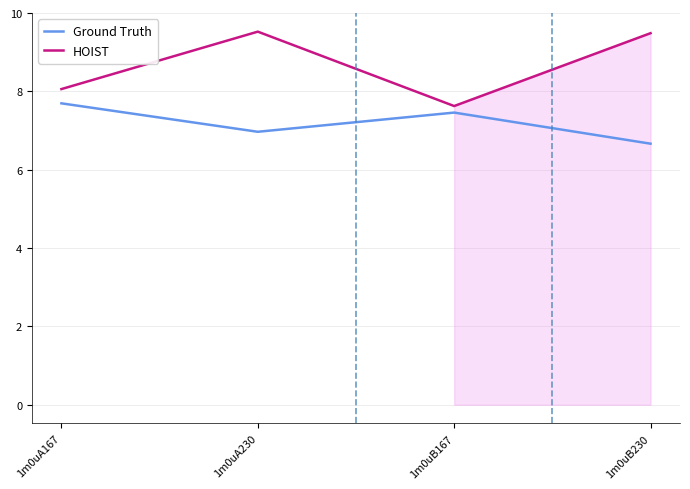

What is the difference between the maximum and second lowest values in the HOIST series?

1.5